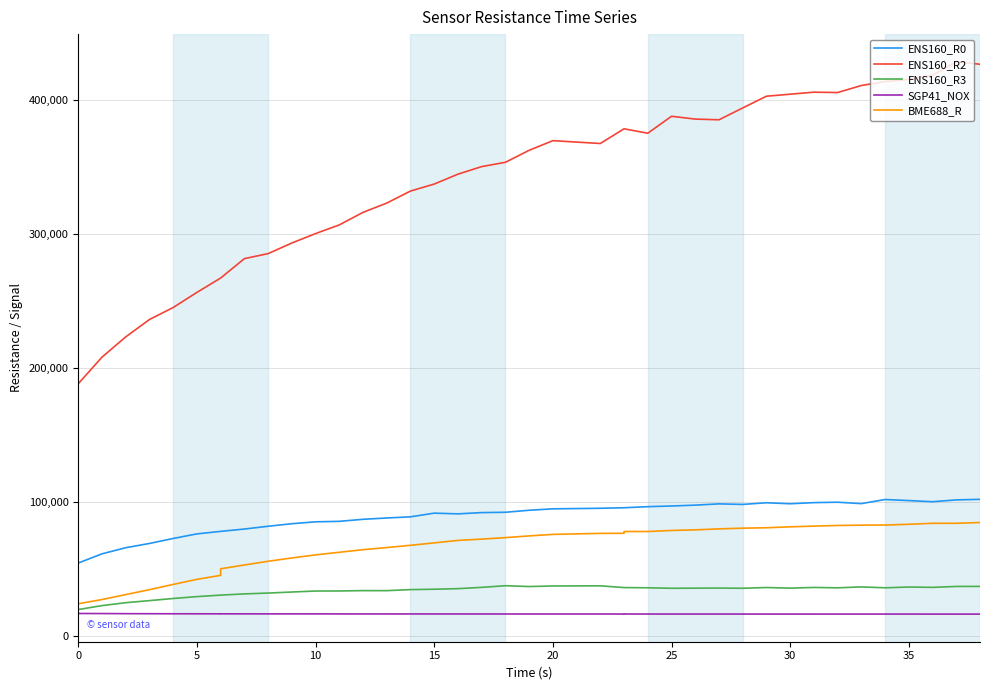

Is it true that SGP41_NOX equals 16348 at 15?

True